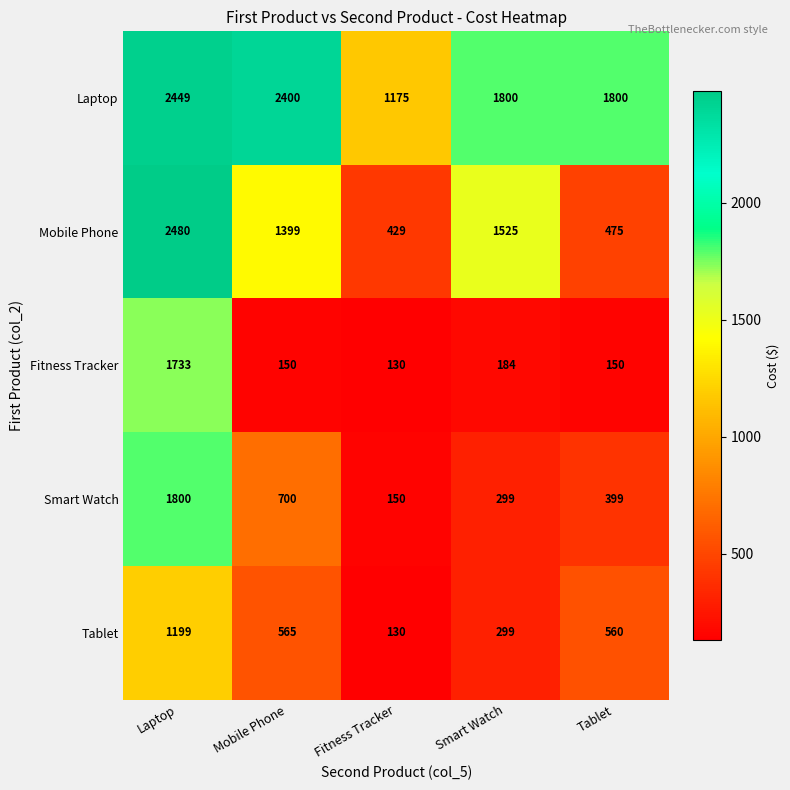

Reading left to right, what are all the values shown in this chart?

Laptop: 2449	2400	1175	1800	1800
Mobile Phone: 2480	1399	429	1525	475
Fitness Tracker: 1733	150	130	184	150
Smart Watch: 1800	700	150	299	399
Tablet: 1199	565	130	299	560